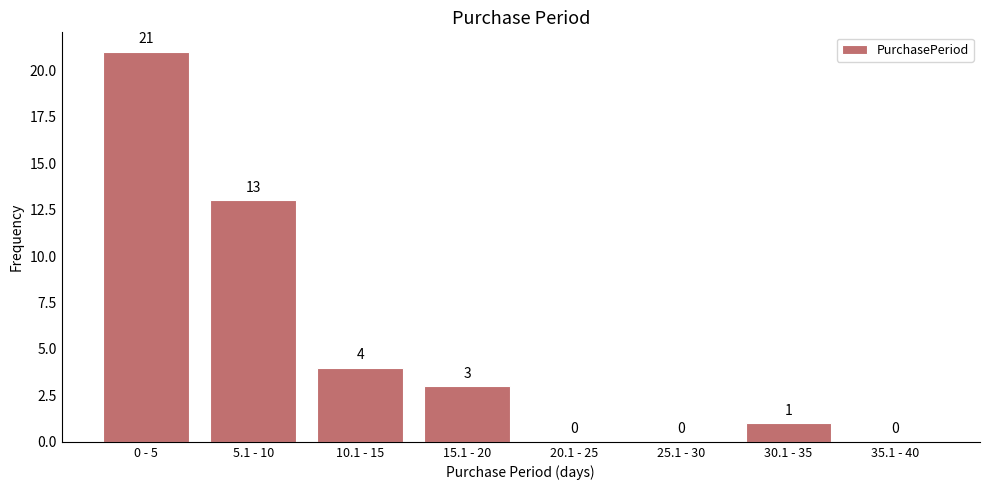

Reading right to left, list all the values displayed in this chart.

35.1 - 40=0	30.1 - 35=1	25.1 - 30=0	20.1 - 25=0	15.1 - 20=3	10.1 - 15=4	5.1 - 10=13	0 - 5=21